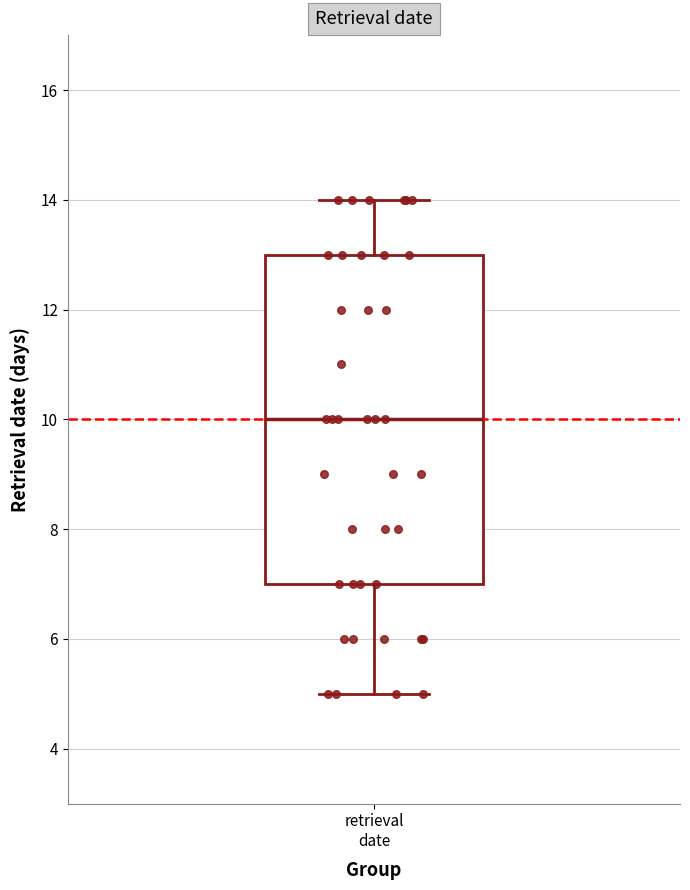

Read this box plot against the y-axis: the position of the median line, the range covered by the box, and the ends of both whiskers. The values are not printed on the chart, so give them approximately, as read against the axis.

median 10, box 7 to 13, whiskers 5 to 14